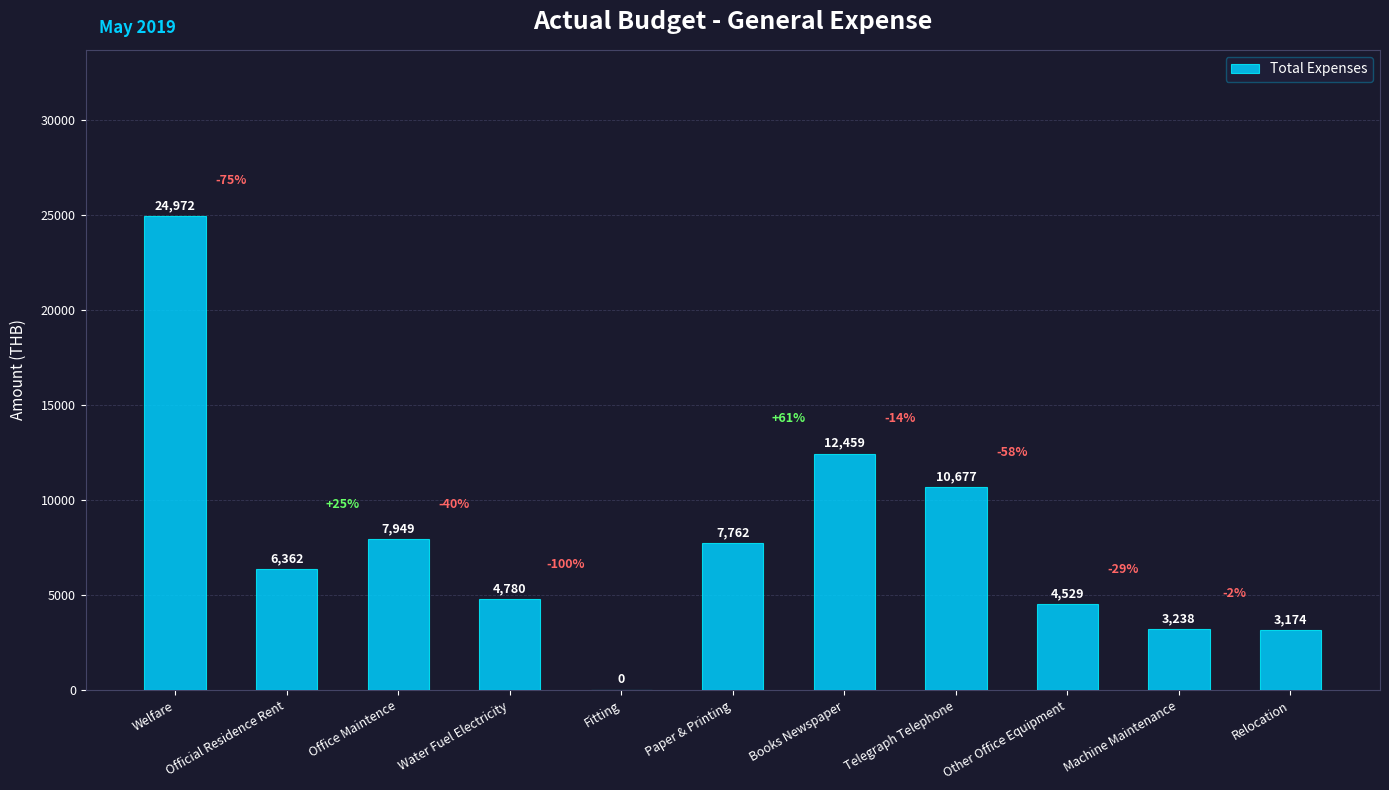

Which label corresponds to the largest value in the chart?

Welfare